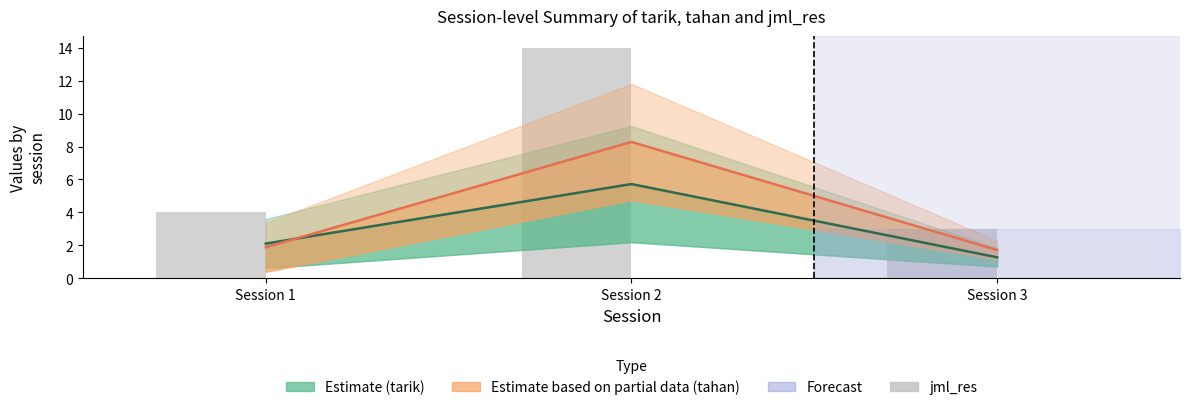

True or false: jml_res has a value of 5.4 at Session 2.

False